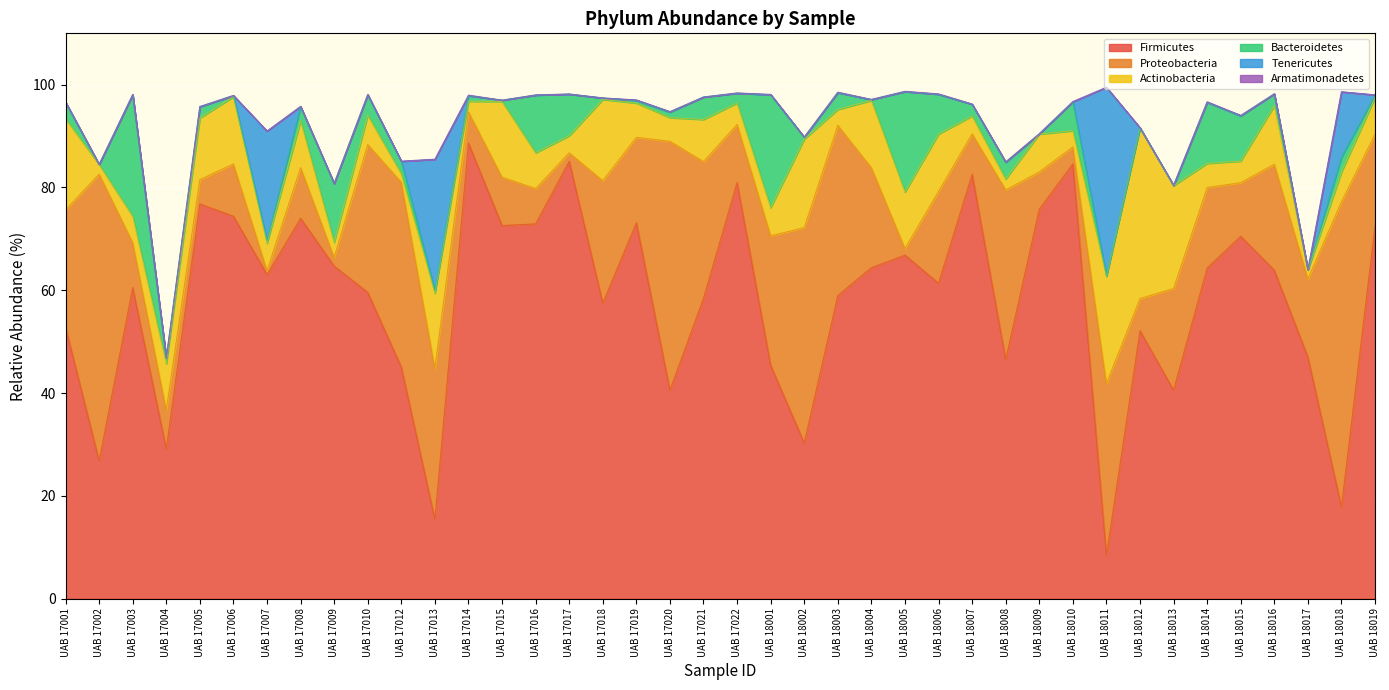

What is the difference between the maximum and minimum values in the Bacteroidetes series?

23.6